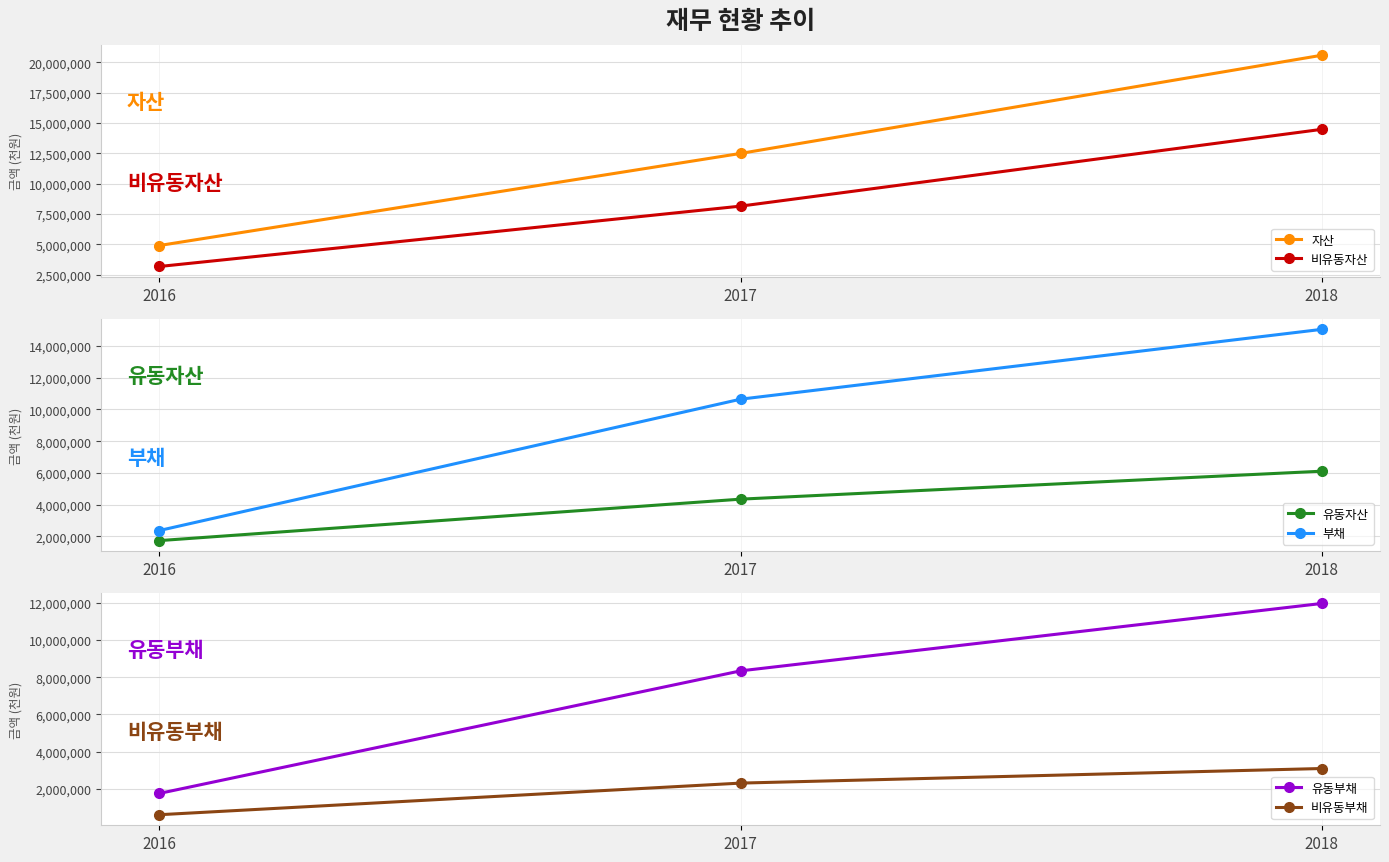

What is the value of the 비유동자산 point at the 2nd from the left?

8136625